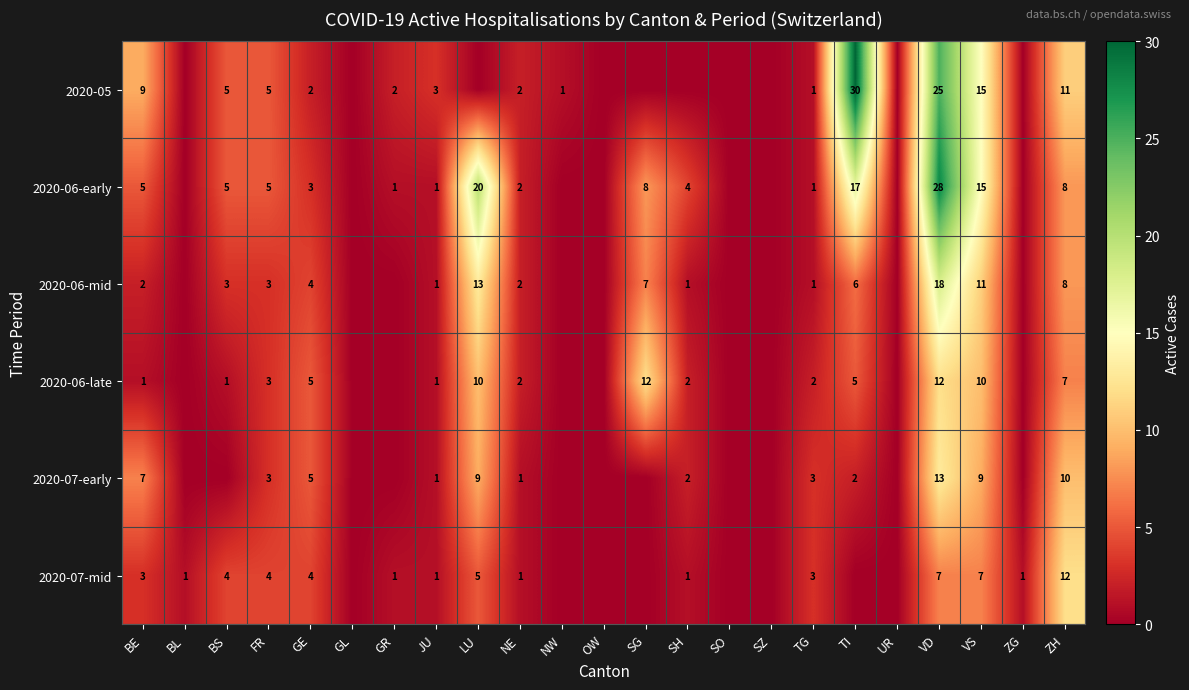

What is the total value across all series at ZH?

56